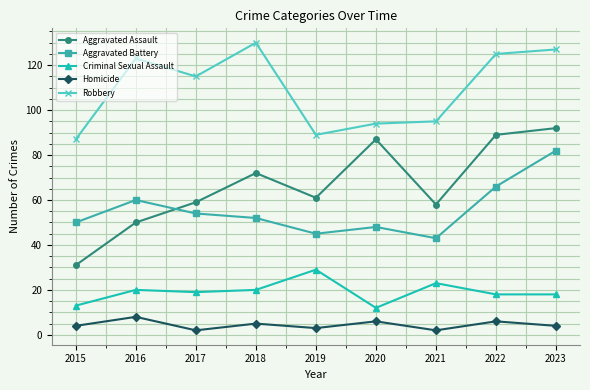

What is the spread (max minus min) of values at 2015?

83